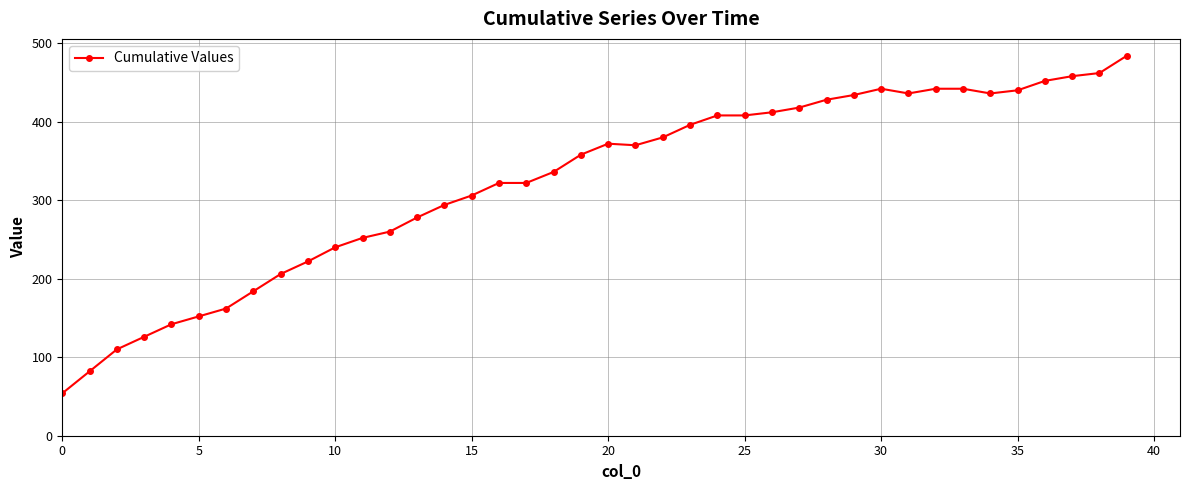

What is the minimum value shown in the chart?

54